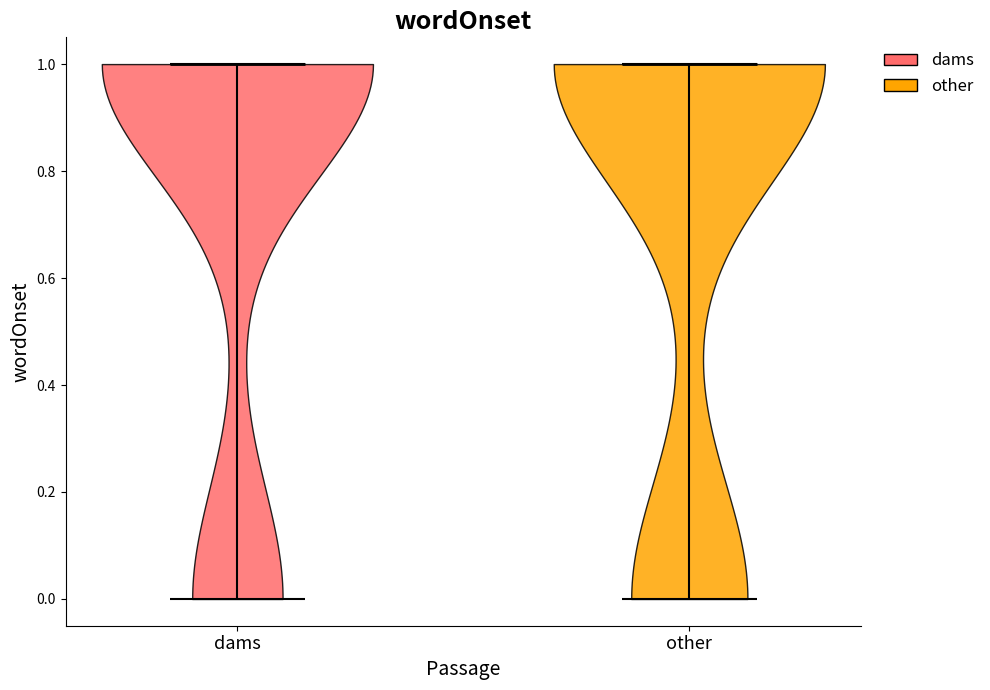

Reading left to right, read every violin against the y-axis: where its median line is, and the lowest and highest points it reaches. The values are not printed on the chart, so give them approximately, as read against the axis.

dams: median line 1, lowest point 0, highest point 1
other: median line 1, lowest point 0, highest point 1